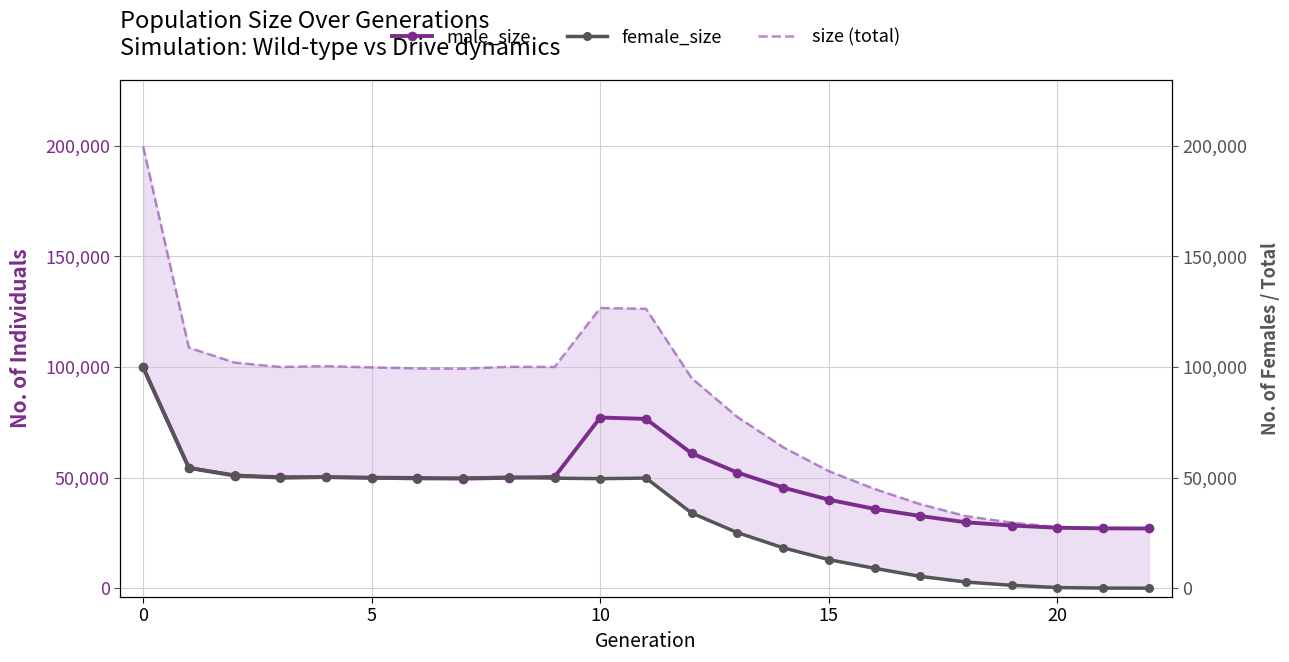

True or false: male_size and size (total) intersect in this chart.

False